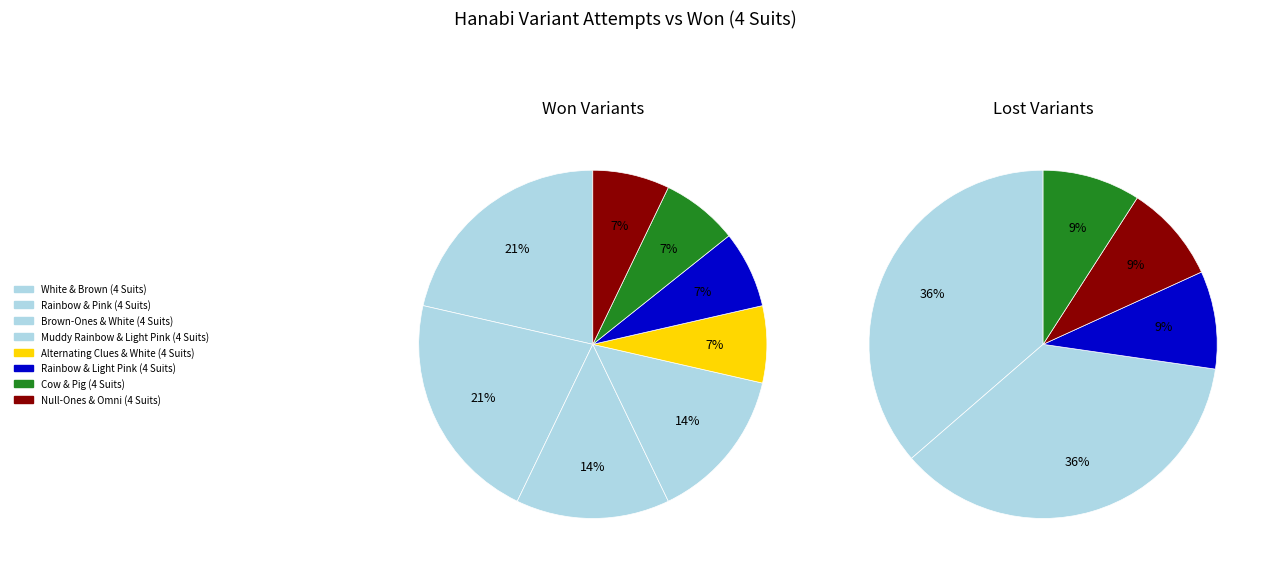

How much of the chart is everything except Rainbow & Pink (4 Suits)?

87.5%